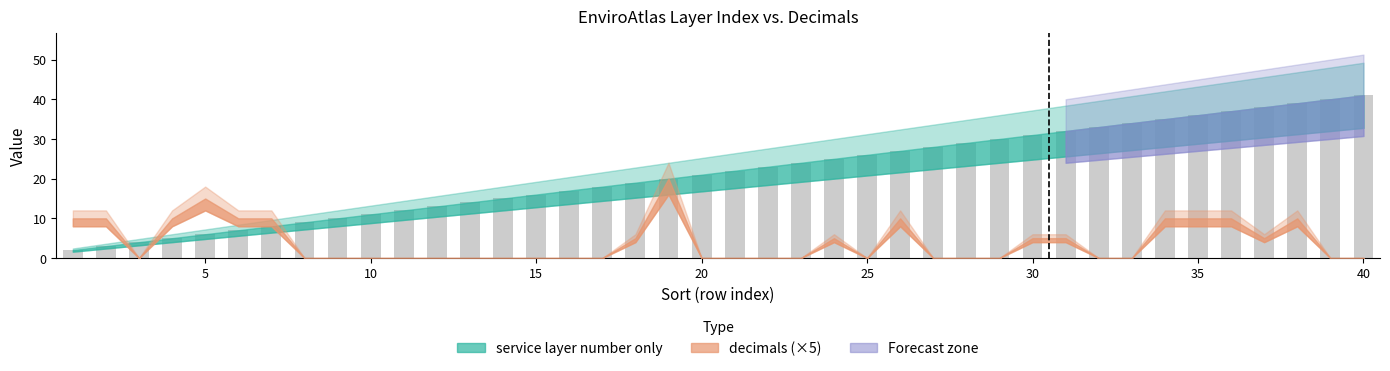

How many categories are shown in the chart?

40